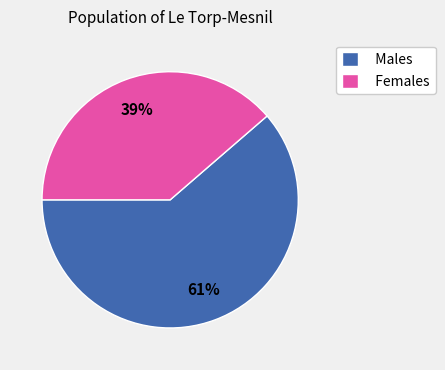

What is the majority slice?

Males